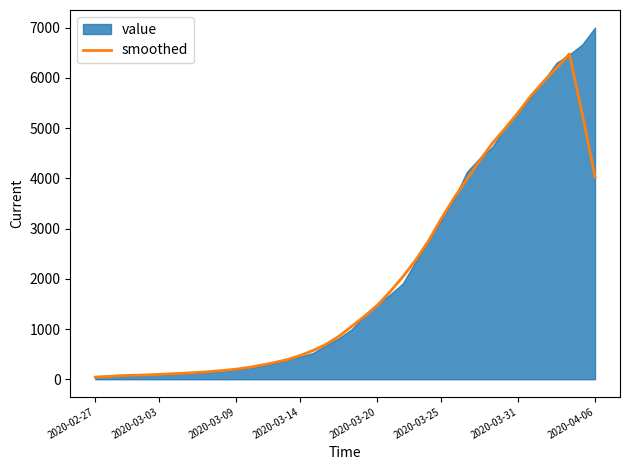

What is the highest value of the smoothed series?

6479.0